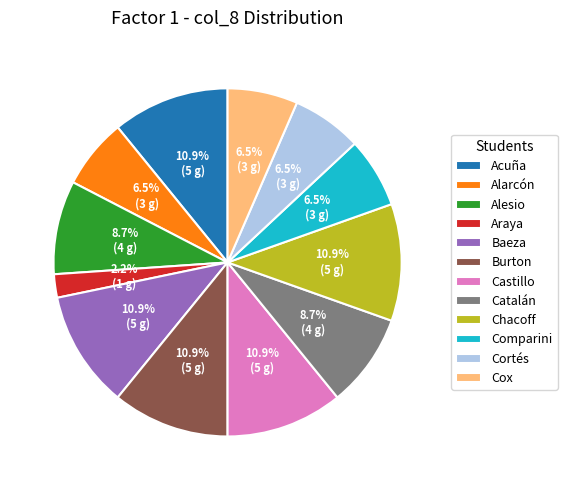

Which category has the smallest portion of the pie?

Araya